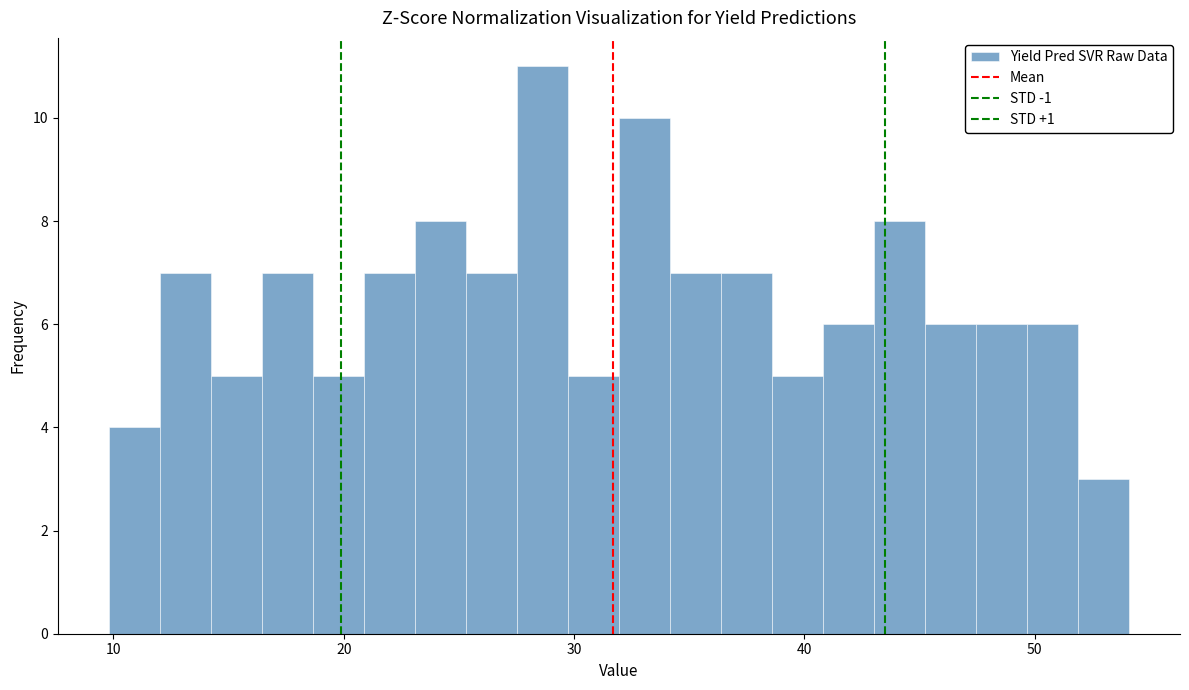

Around what value on the x-axis is the tallest bar? Give the approximate position of its centre, as read against the axis.

29